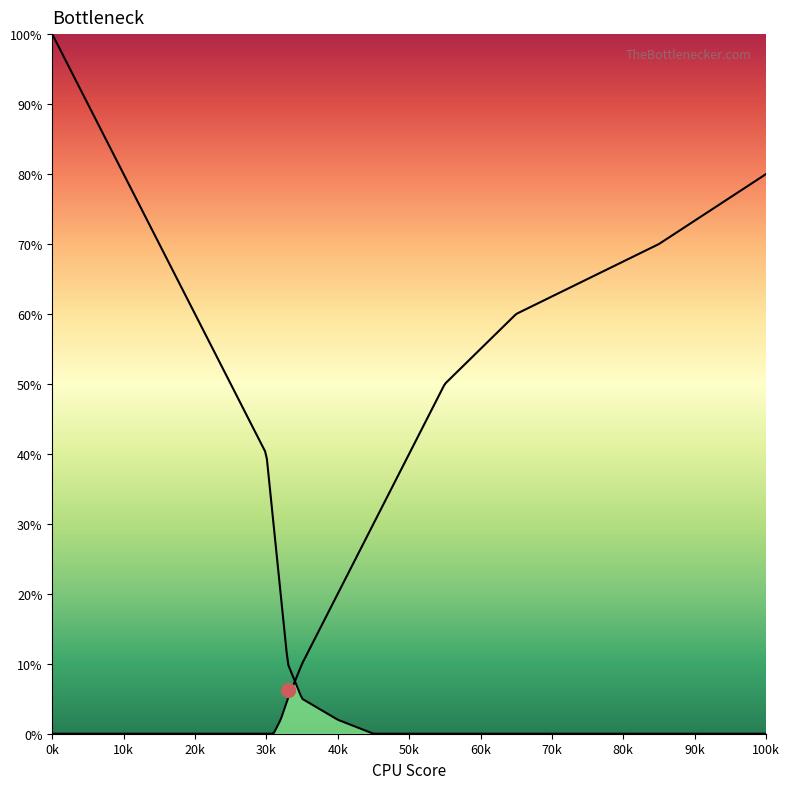

How many lines are shown in the chart?

2